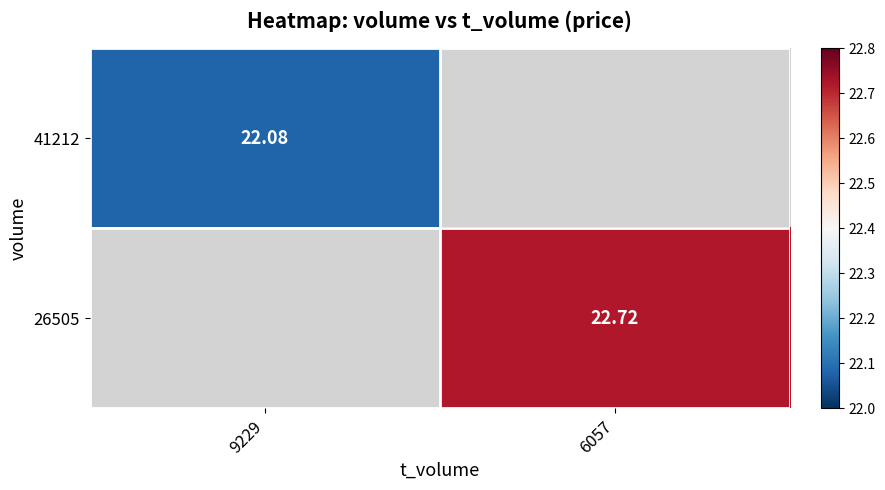

List the series in order of their overall mean, lowest first.

41212, 26505